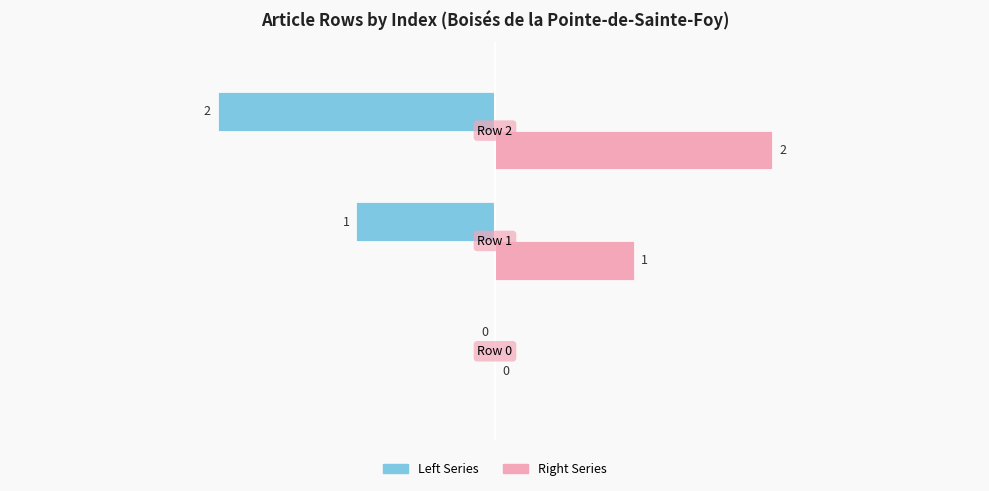

Reading left to right, extract all data points from this chart.

Row Index (left): 0	-1	-2
Row Index (right): 0	1	2